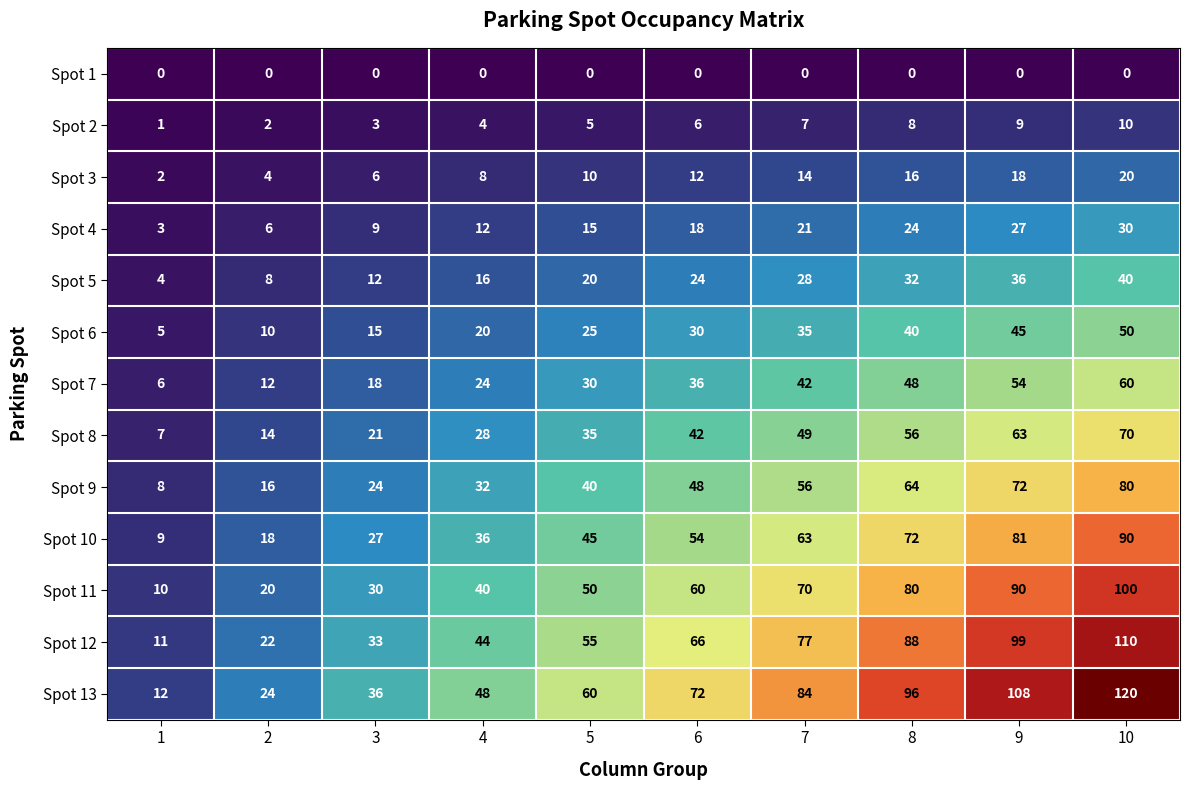

What is the greatest value displayed?

120